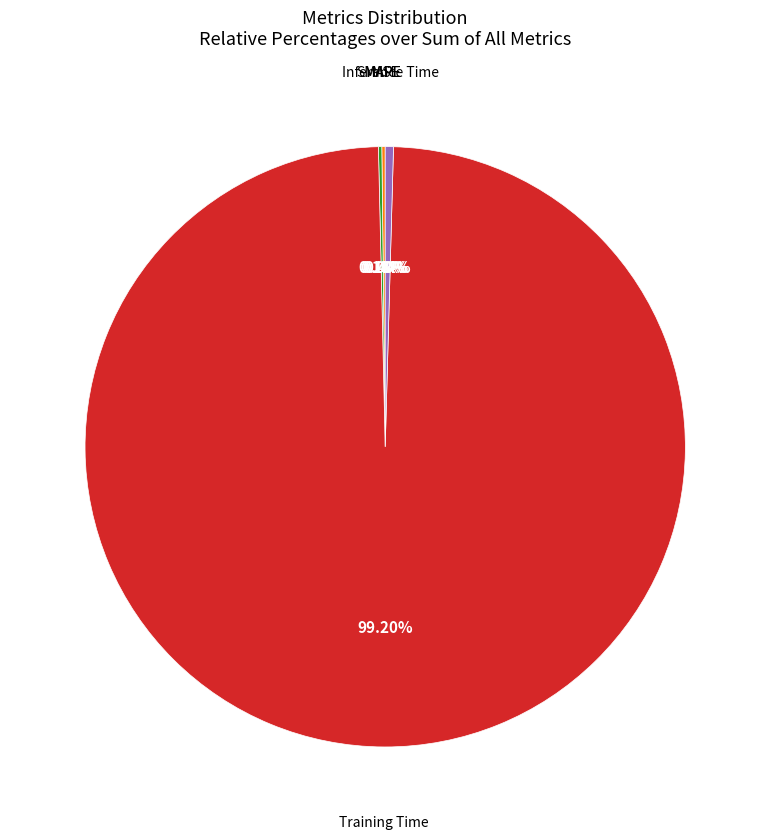

Is there any slice that represents more than half of the pie?

Yes